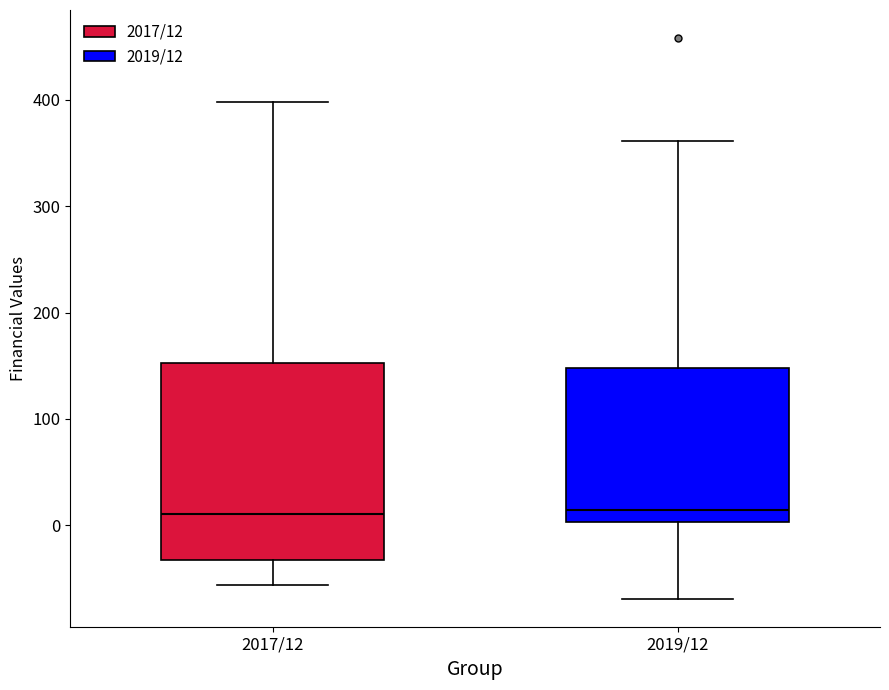

Reading left to right, transcribe this box plot: for each box, give where its median line is, the range the box spans, and where its two whiskers end, as read against the y-axis. The values are not printed on the chart, so give them approximately, as read against the axis.

2017/12: median 10, box -30 to 150, whiskers -60 to 400
2019/12: median 10, box 0 to 150, whiskers -70 to 360